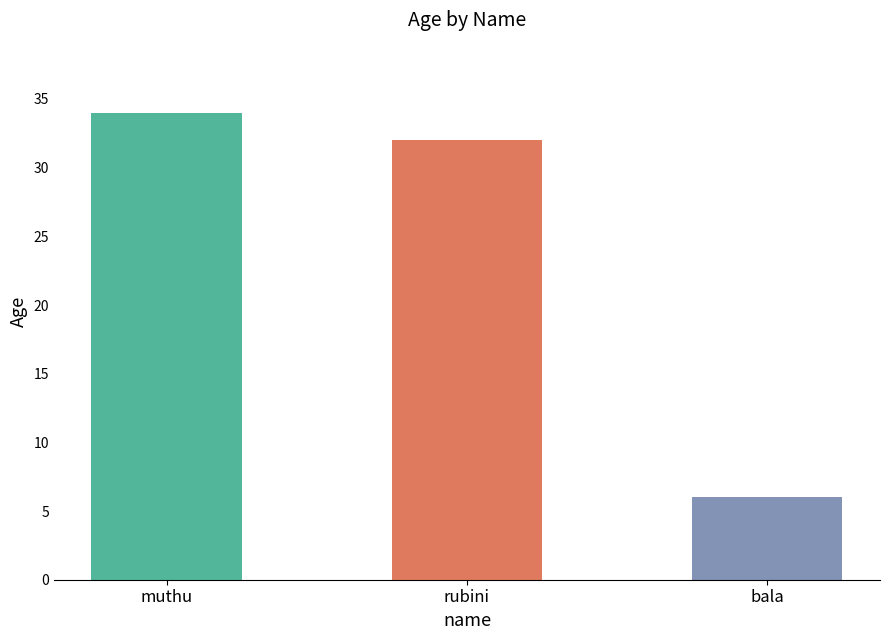

Reading right to left, extract all data points from this chart.

6	32	34